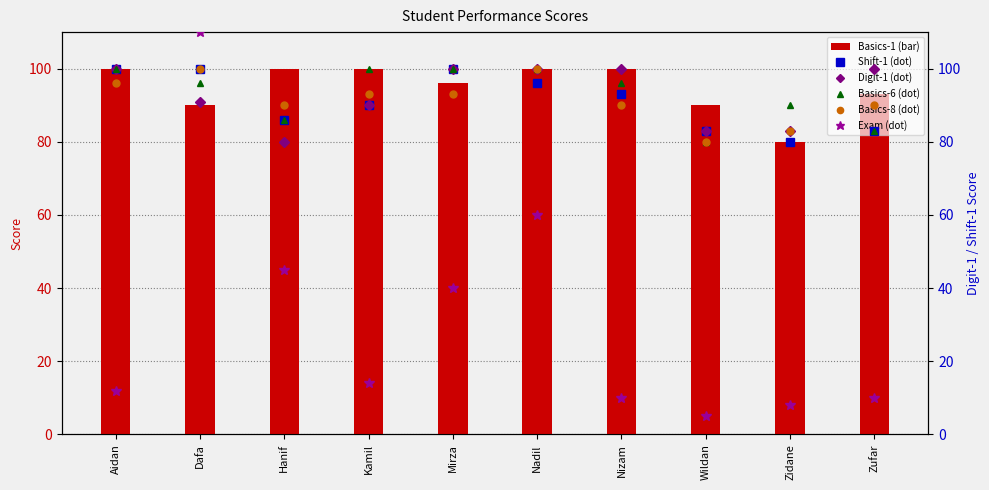

Reading right to left, what are all the values shown in this chart?

Basics-1 (bar): Zufar=93	Zidane=80	Wildan=90	Nizam=100	Nadil=100	Mirza=96	Kamil=100	Hanif=100	Dafa=90	Aidan=100
Shift-1 (dot): Zufar=83	Zidane=80	Wildan=83	Nizam=93	Nadil=96	Mirza=100	Kamil=90	Hanif=86	Dafa=100	Aidan=100
Digit-1 (dot): Zufar=100	Zidane=83	Wildan=83	Nizam=100	Nadil=100	Mirza=100	Kamil=90	Hanif=80	Dafa=91	Aidan=100
Basics-6 (dot): Zufar=83	Zidane=90	Wildan=80	Nizam=96	Nadil=100	Mirza=100	Kamil=100	Hanif=86	Dafa=96	Aidan=100
Basics-8 (dot): Zufar=90	Zidane=83	Wildan=80	Nizam=90	Nadil=100	Mirza=93	Kamil=93	Hanif=90	Dafa=100	Aidan=96
Exam (dot): Zufar=10	Zidane=8	Wildan=5	Nizam=10	Nadil=60	Mirza=40	Kamil=14	Hanif=45	Dafa=110	Aidan=12